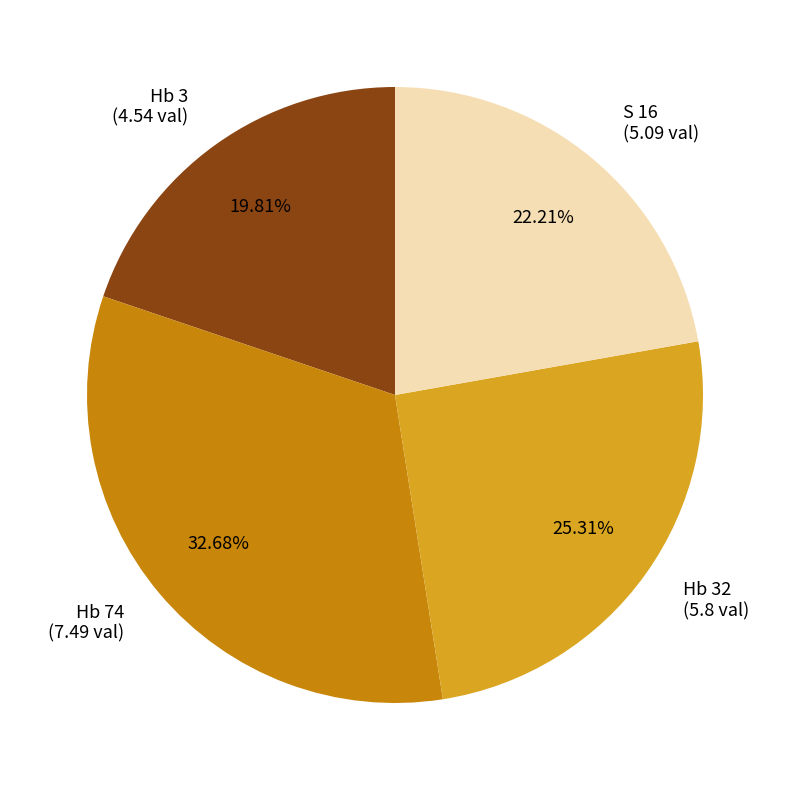

How many slices are in this pie chart?

4